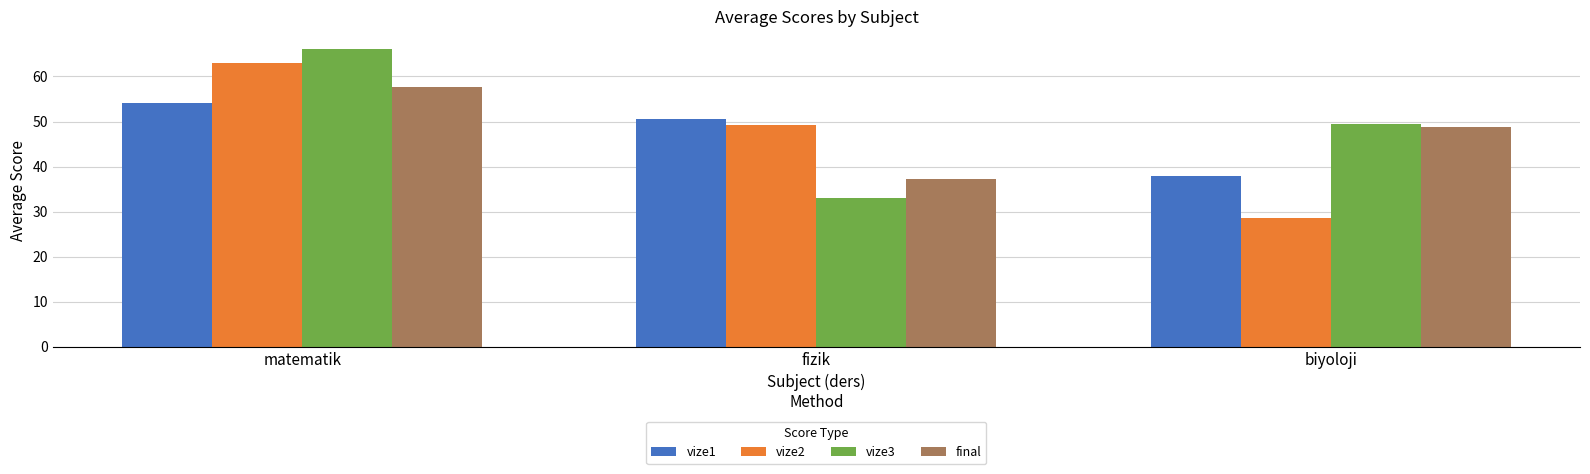

What is the difference between the vize2 values at matematik and fizik?

13.8